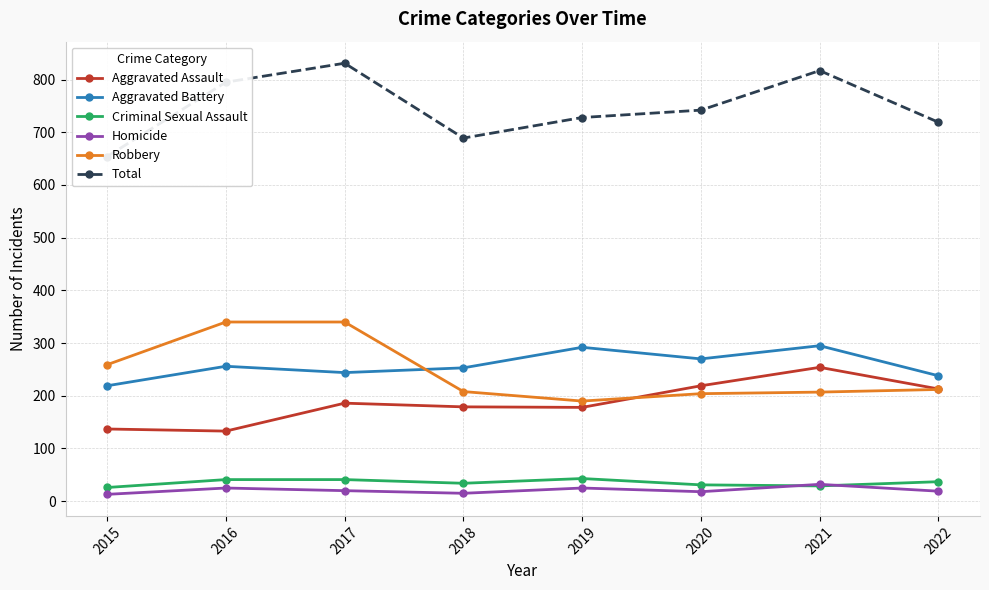

How many values in the Aggravated Assault series exceed 186?

3